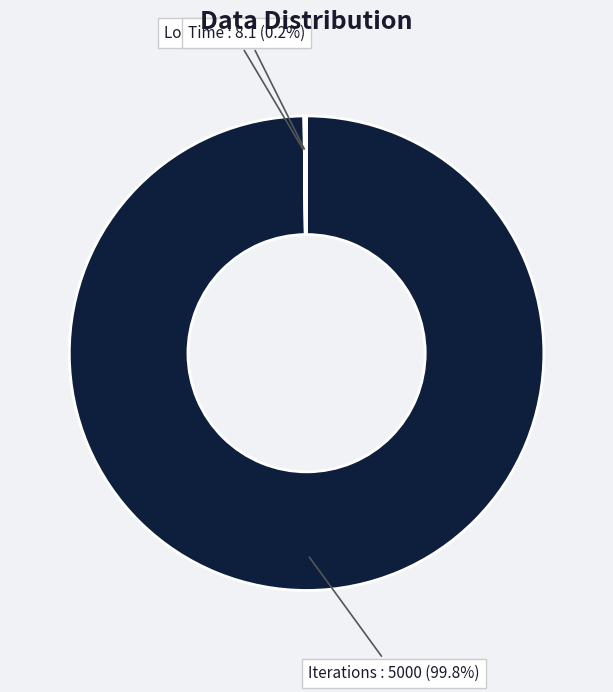

Is there any slice that represents more than half of the pie?

Yes